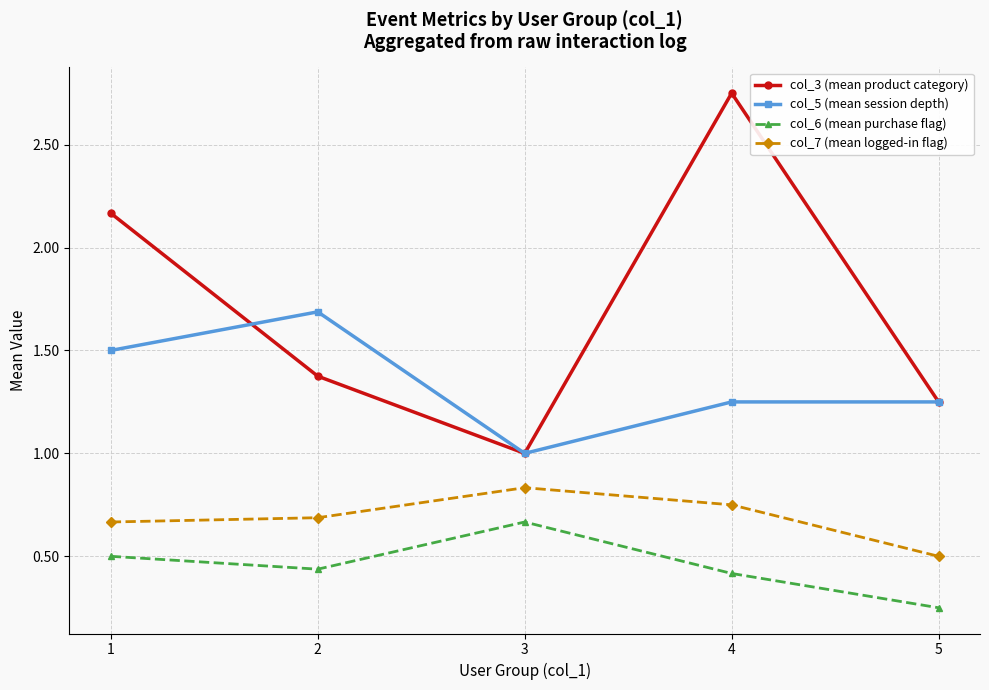

Which category has the highest value in the col_3 (mean product category) series?

4